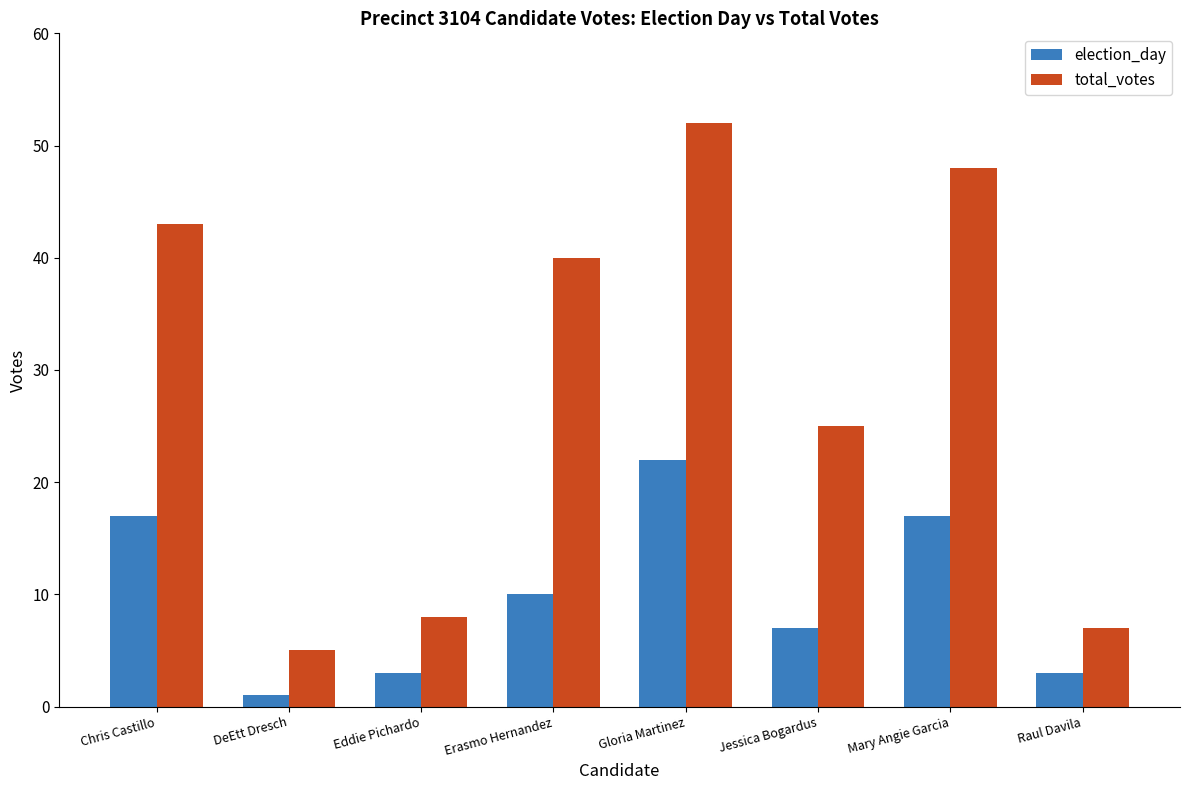

Which series has the largest total across all categories?

total_votes